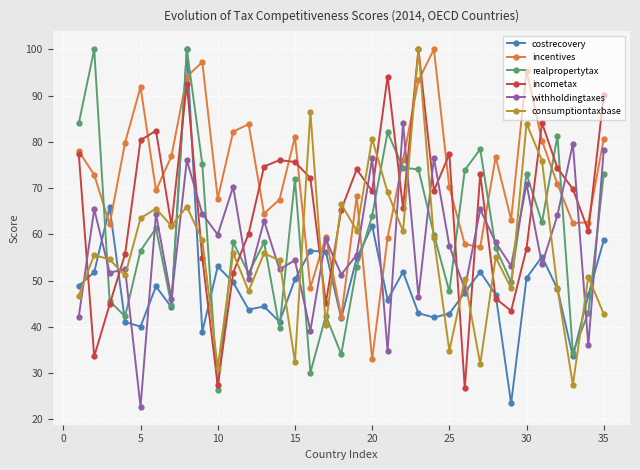

What is the minimum value shown in the chart?

22.7